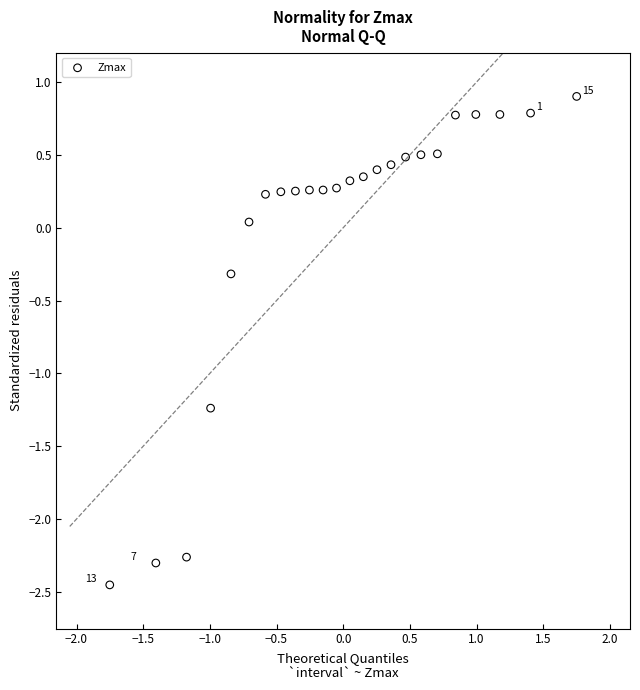

What is the range of Y values (max minus min)?

3.4